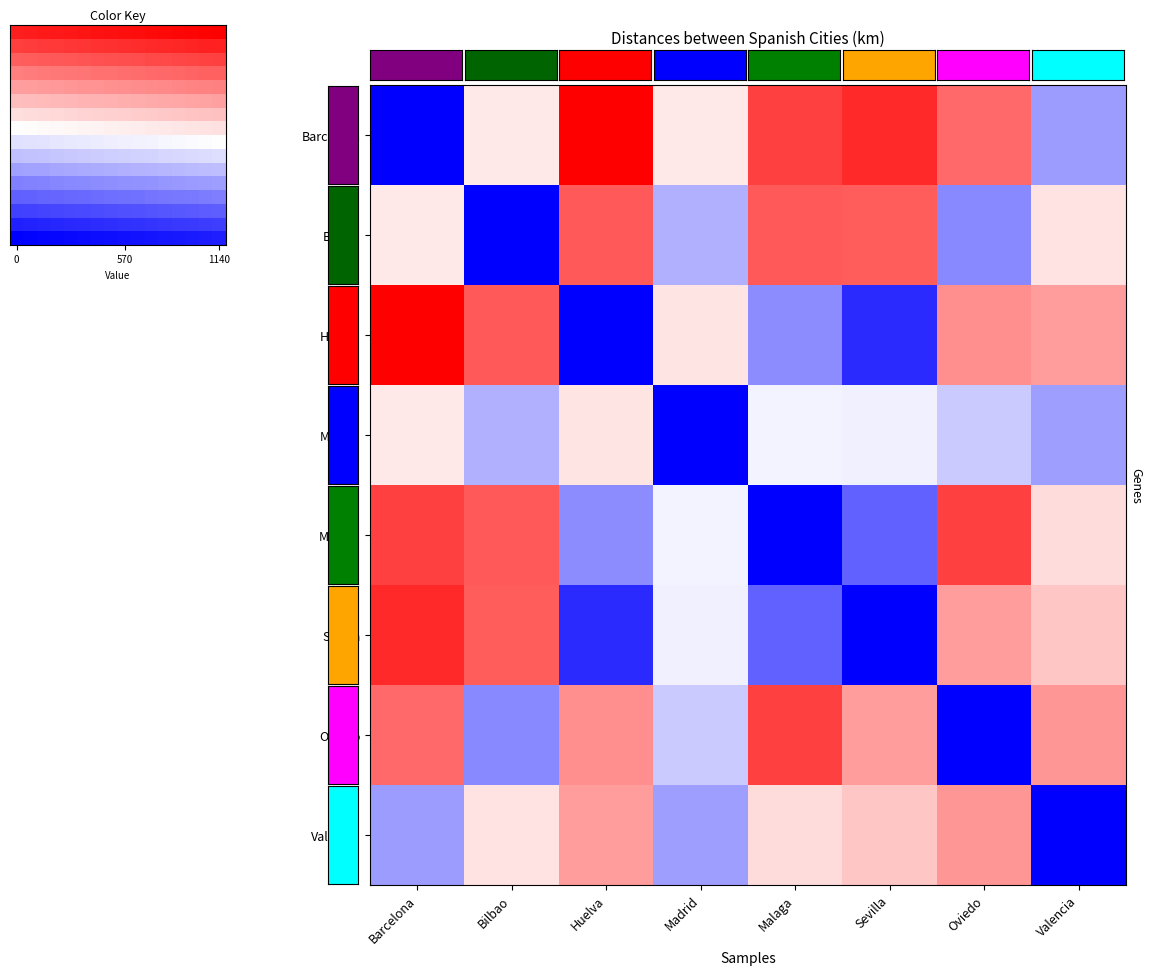

Which label corresponds to the smallest value in the chart?

Barcelona